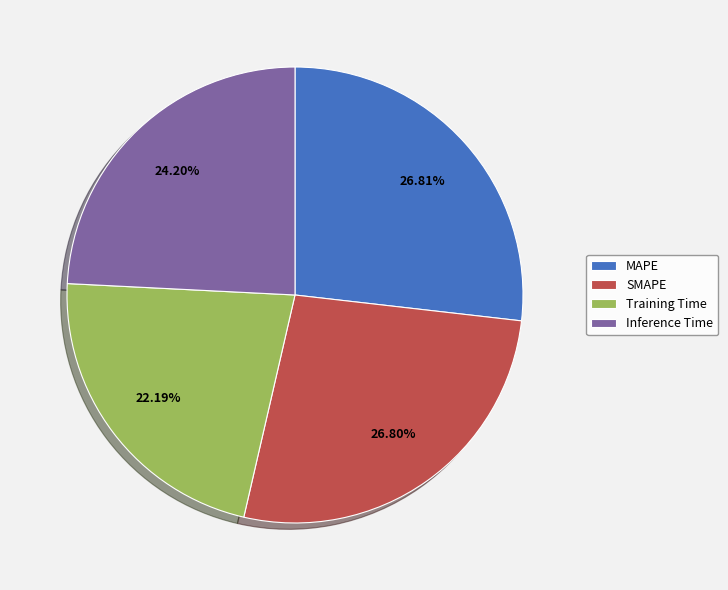

Combined, do MAPE and Inference Time account for over 50%?

Yes